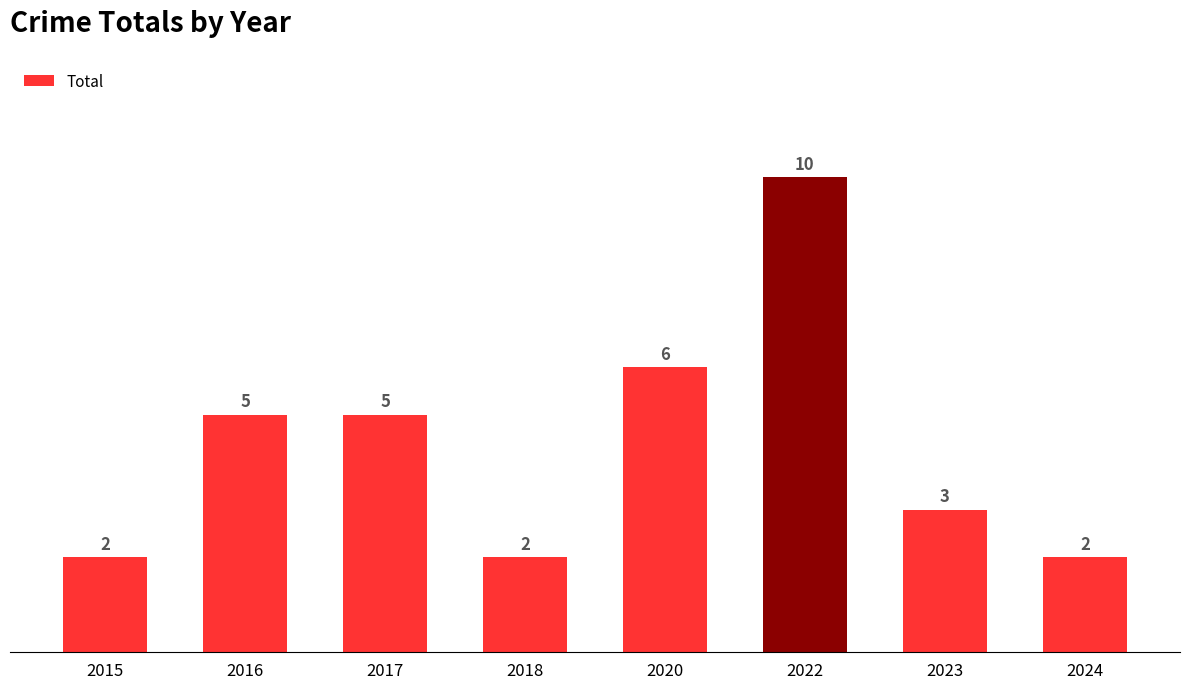

Reading left to right, what are all the values shown in this chart?

2015=2	2016=5	2017=5	2018=2	2020=6	2022=10	2023=3	2024=2